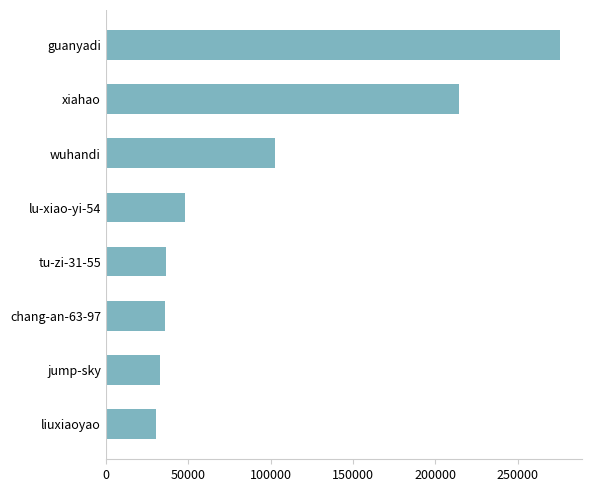

How many series are shown in this chart?

1